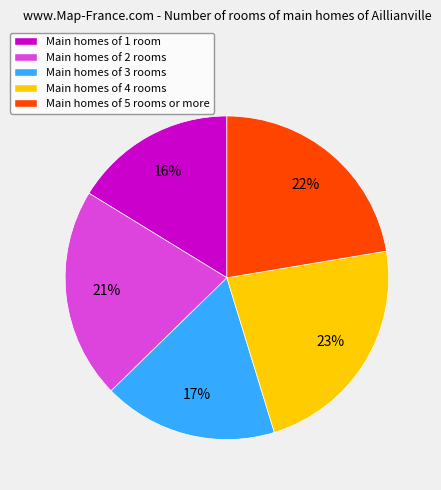

Between Main homes of 4 rooms and Main homes of 2 rooms, which is larger?

Main homes of 4 rooms